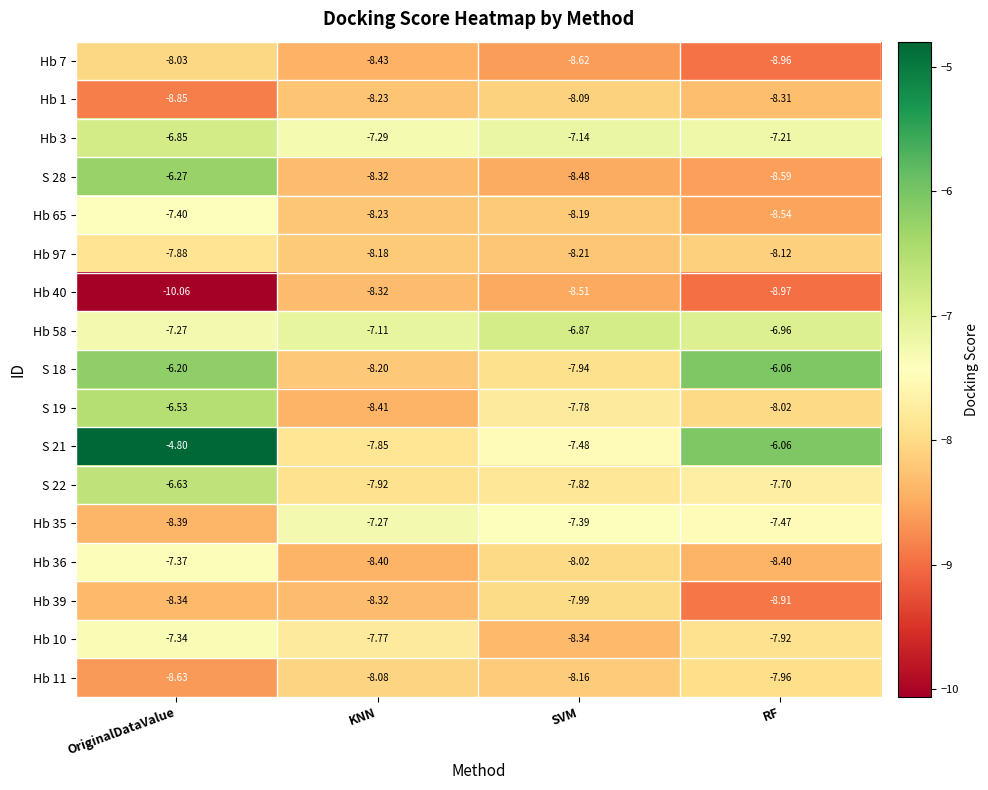

At which label does Hb 36 reach its peak?

OriginalDataValue